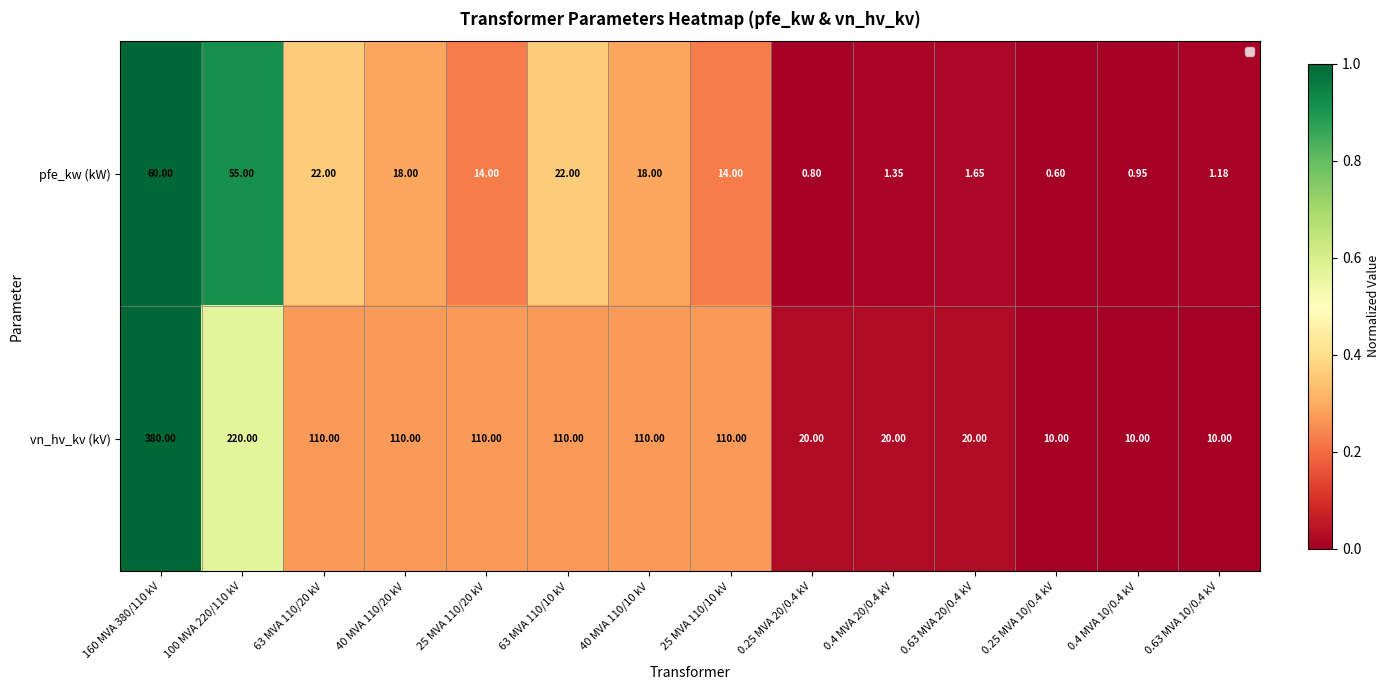

What is the difference between the pfe_kw (kW) values at 63 MVA 110/10 kV and 160 MVA 380/110 kV?

0.6